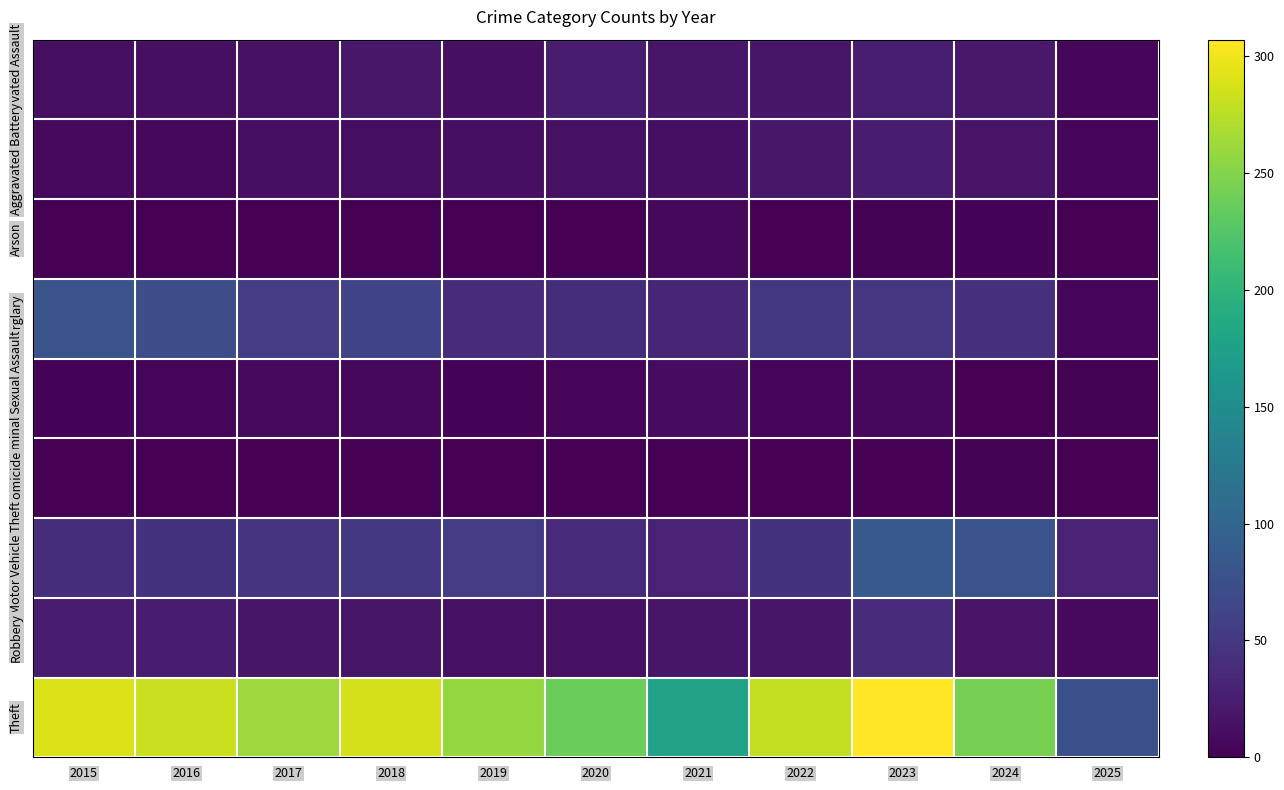

Which series has the widest spread of values?

Theft